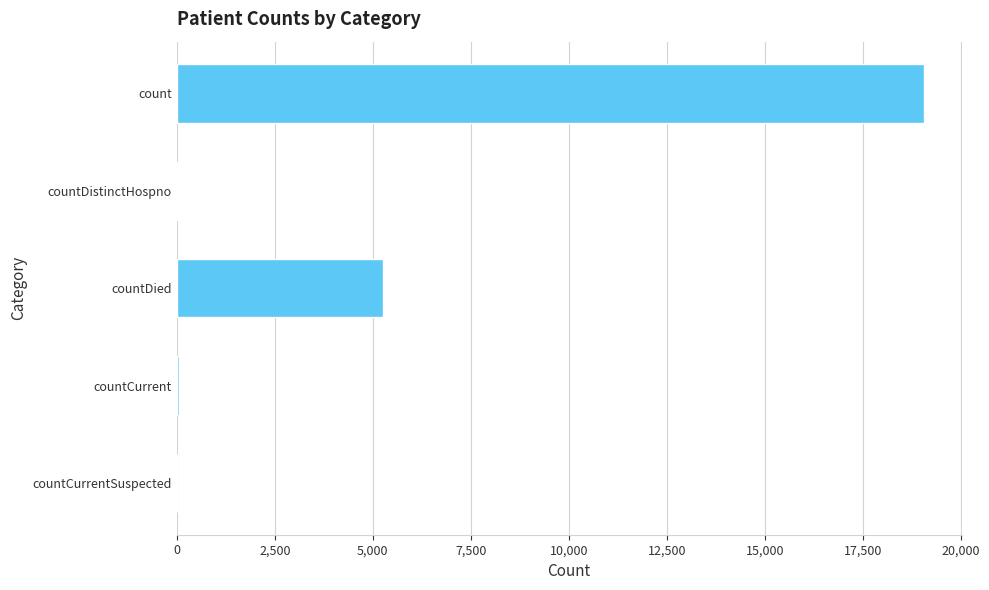

Are the bars horizontal?

Yes